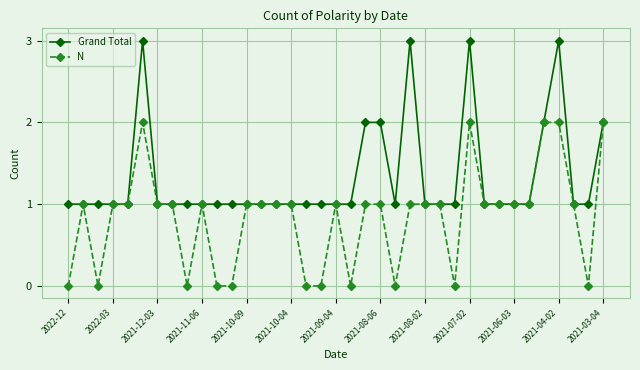

List the series in order of their overall mean, lowest first.

N, Grand Total